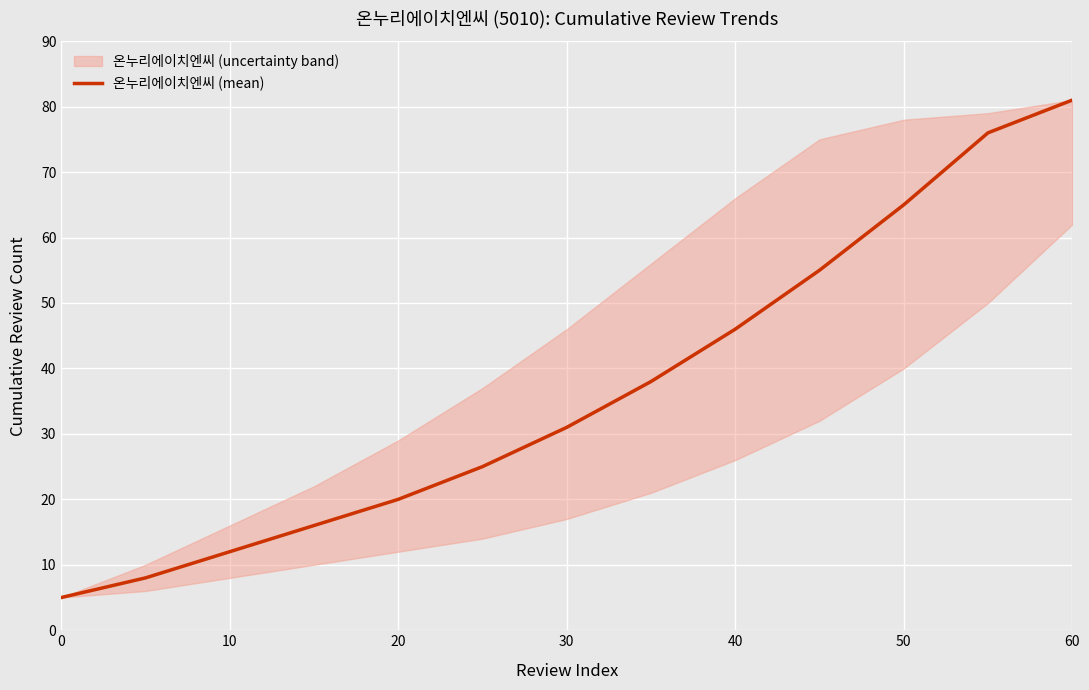

The 온누리에이치엔씨 (mean) series shows 12 at 10. True or false?

True